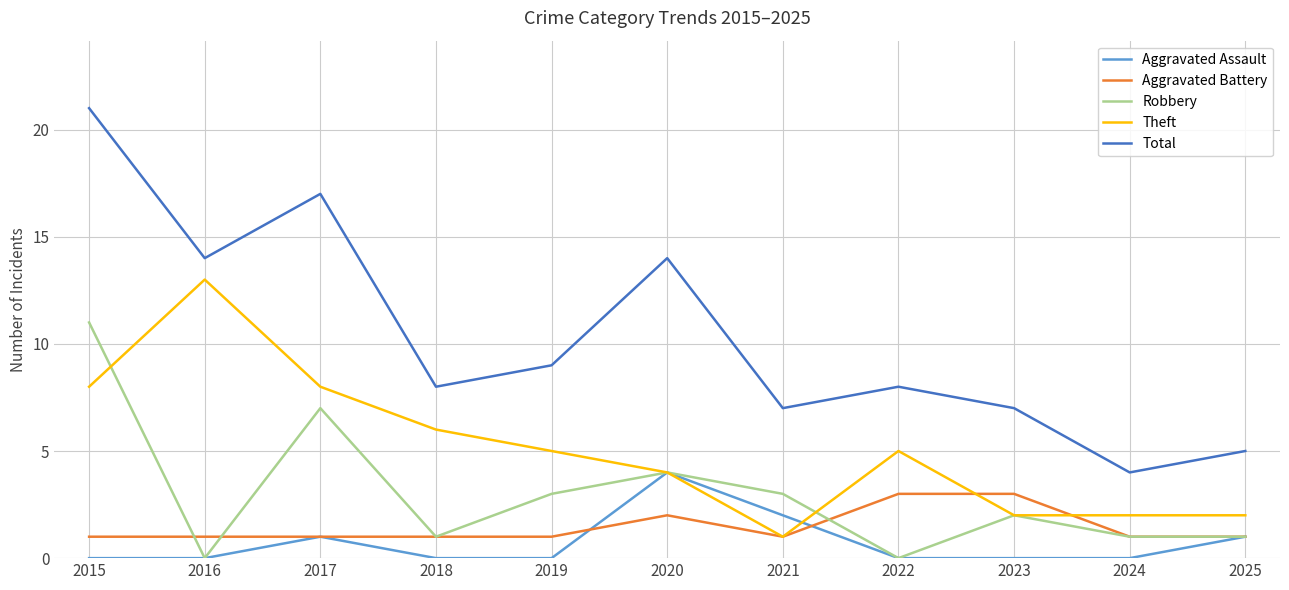

Which series has the widest spread of values?

Total